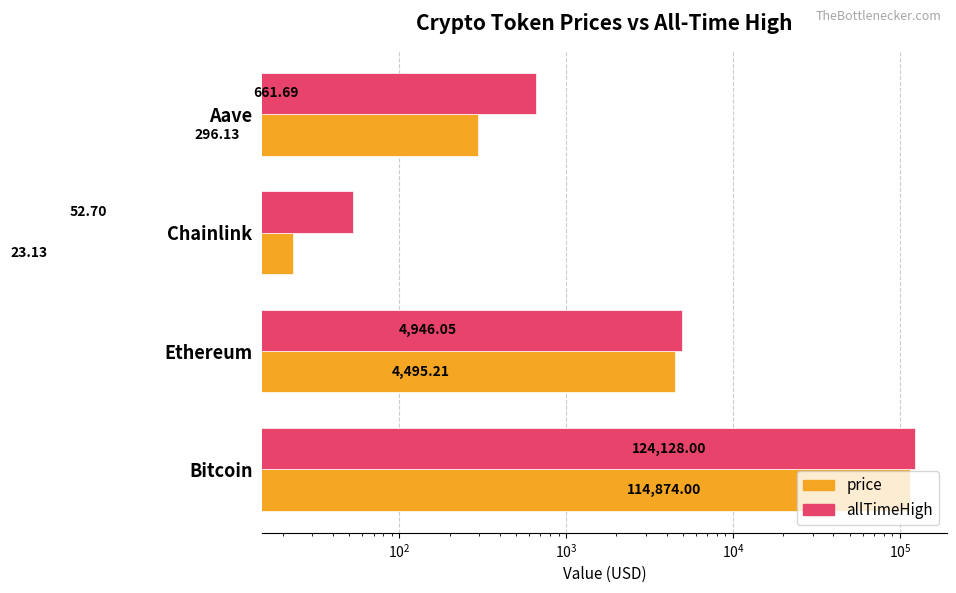

Count the number of categories in the chart.

4